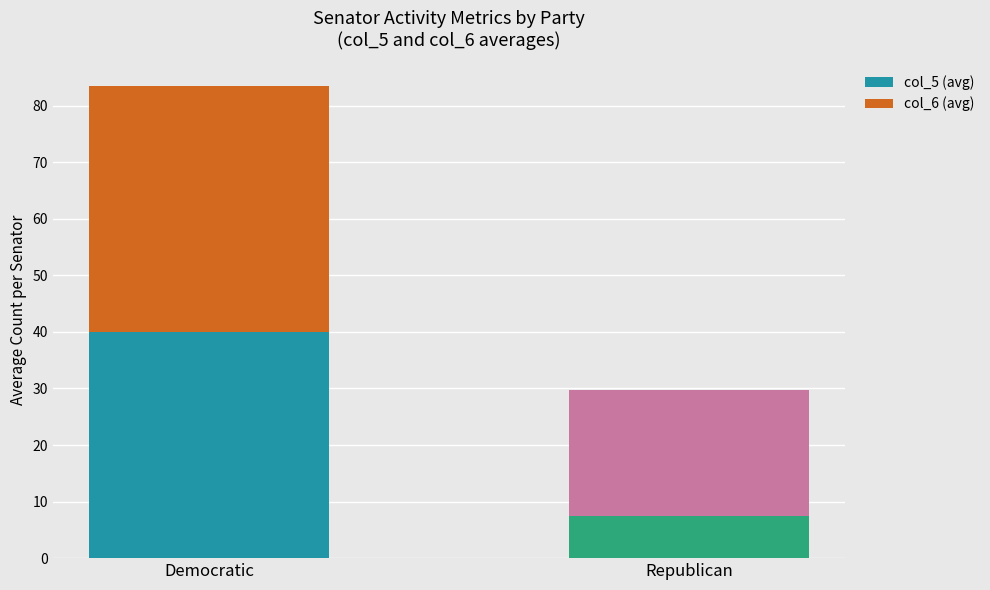

List the labels in order of col_5 (avg) value, smallest first.

Republican, Democratic